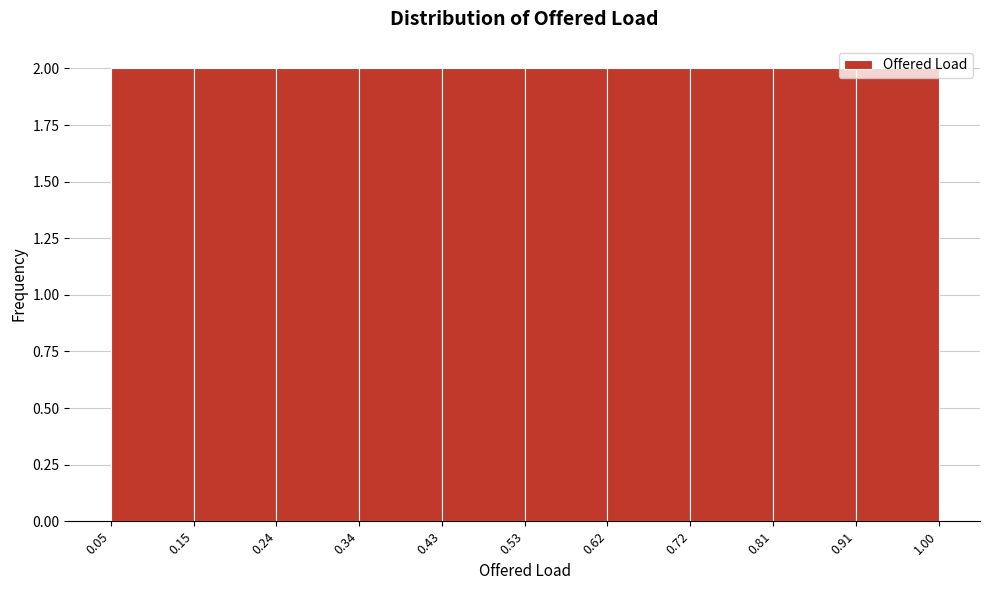

How tall is the bar that spans 0.24 to 0.34 on the x-axis? The values are not printed on the chart, so give them approximately, as read against the axis.

2